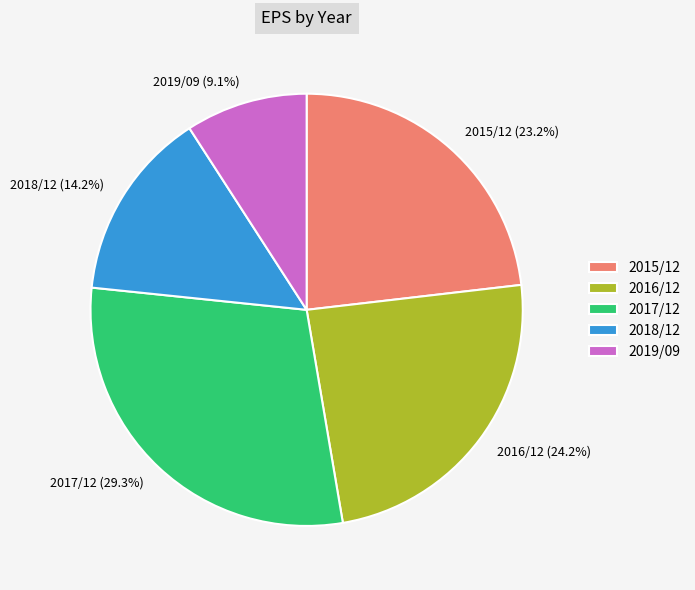

What is the largest slice in the pie chart?

2017/12